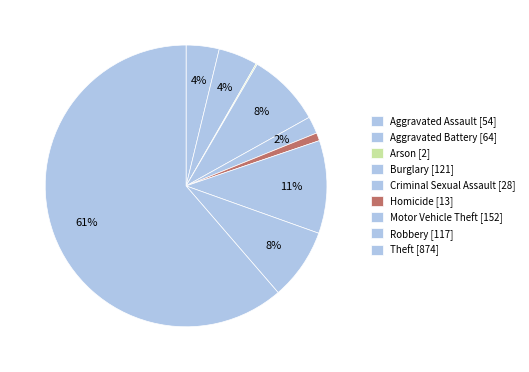

Which slice represents more than half of the pie?

Theft